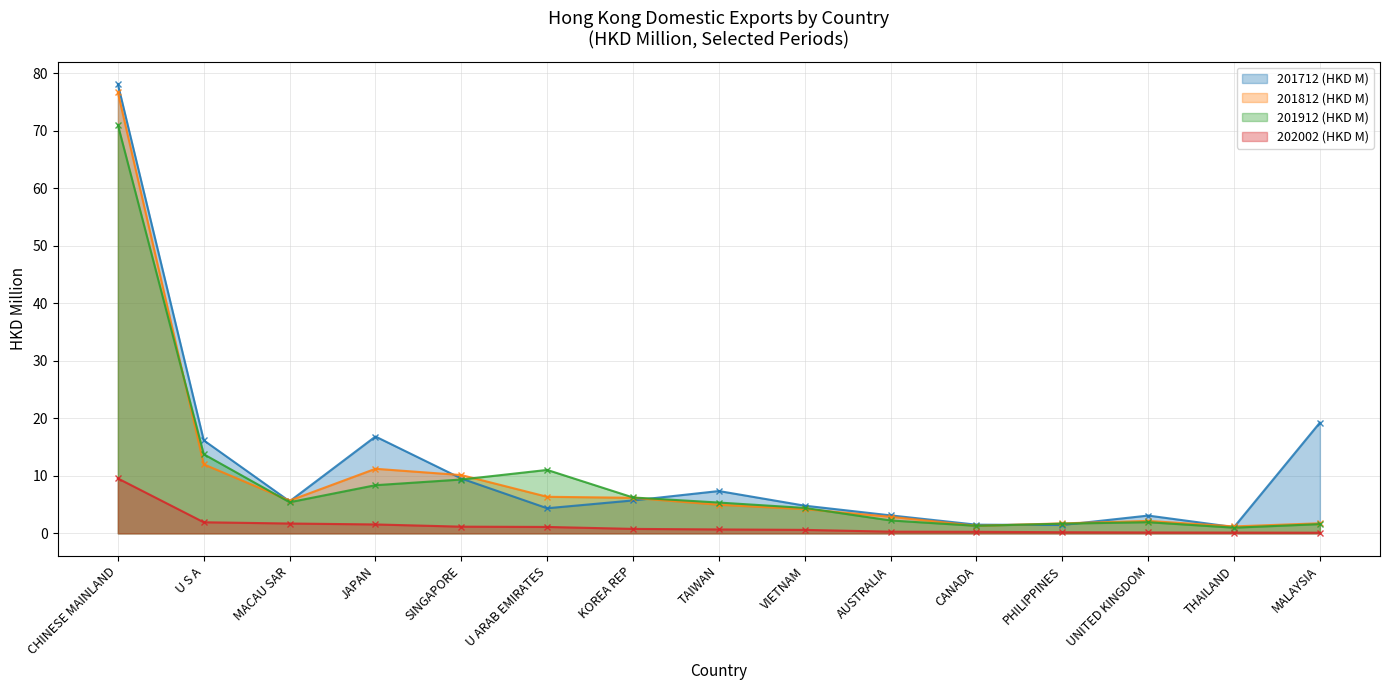

Reading right to left, list all the values displayed in this chart.

201712 (HKD M): MALAYSIA=19.3	THAILAND=1.1	UNITED KINGDOM=3.1	PHILIPPINES=1.5	CANADA=1.5	AUSTRALIA=3.1	VIETNAM=4.8	TAIWAN=7.4	KOREA REP=5.7	U ARAB EMIRATES=4.4	SINGAPORE=9.5	JAPAN=16.8	MACAU SAR=5.6	U S A=16.2	CHINESE MAINLAND=78.1
201812 (HKD M): MALAYSIA=1.7	THAILAND=1.2	UNITED KINGDOM=2.2	PHILIPPINES=1.7	CANADA=1.3	AUSTRALIA=2.9	VIETNAM=4.2	TAIWAN=5.0	KOREA REP=6.2	U ARAB EMIRATES=6.4	SINGAPORE=10.1	JAPAN=11.2	MACAU SAR=5.7	U S A=12.0	CHINESE MAINLAND=76.6
201912 (HKD M): MALAYSIA=1.6	THAILAND=1.0	UNITED KINGDOM=1.9	PHILIPPINES=1.7	CANADA=1.3	AUSTRALIA=2.2	VIETNAM=4.4	TAIWAN=5.4	KOREA REP=6.2	U ARAB EMIRATES=11.0	SINGAPORE=9.4	JAPAN=8.4	MACAU SAR=5.4	U S A=13.8	CHINESE MAINLAND=71.0
202002 (HKD M): MALAYSIA=0.1	THAILAND=0.1	UNITED KINGDOM=0.2	PHILIPPINES=0.2	CANADA=0.3	AUSTRALIA=0.3	VIETNAM=0.6	TAIWAN=0.7	KOREA REP=0.8	U ARAB EMIRATES=1.1	SINGAPORE=1.2	JAPAN=1.5	MACAU SAR=1.7	U S A=1.9	CHINESE MAINLAND=9.5